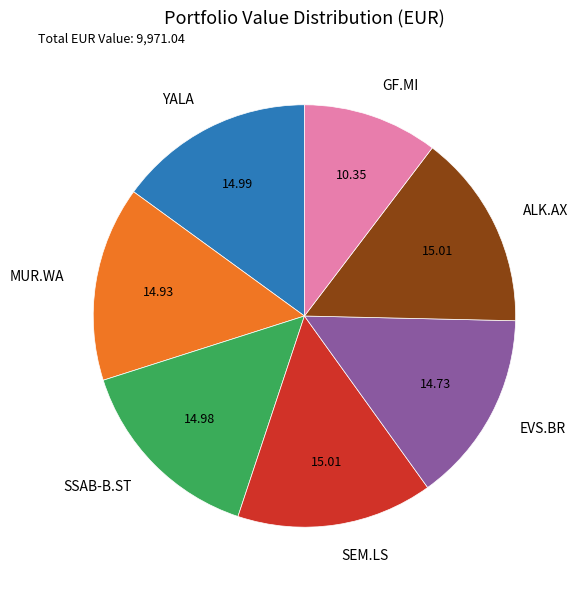

Does SEM.LS represent more than half of the total?

No